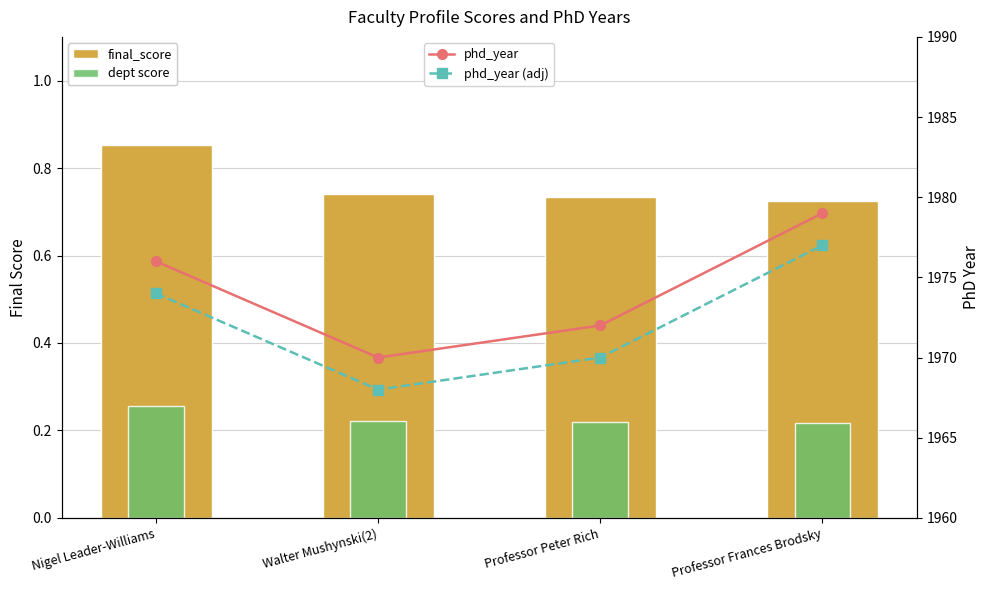

The value of department_score at Nigel Leader-Williams is 0.4. True or false?

False